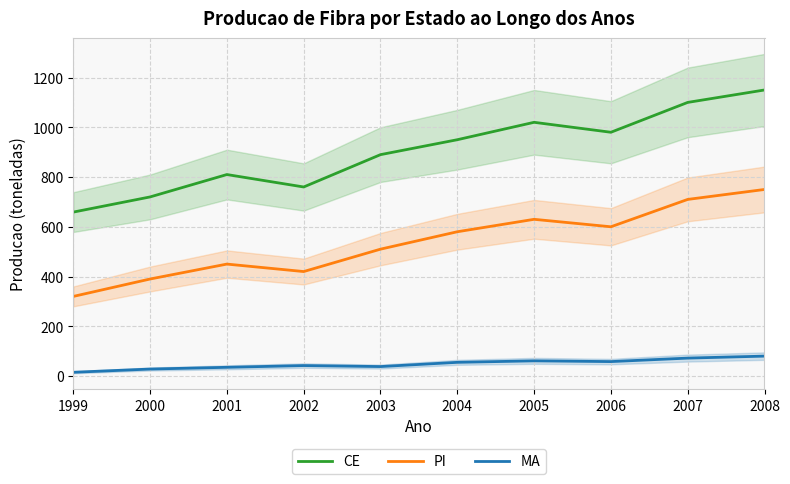

List the labels in order of MA value, largest first.

2008, 2007, 2005, 2006, 2004, 2002, 2003, 2001, 2000, 1999